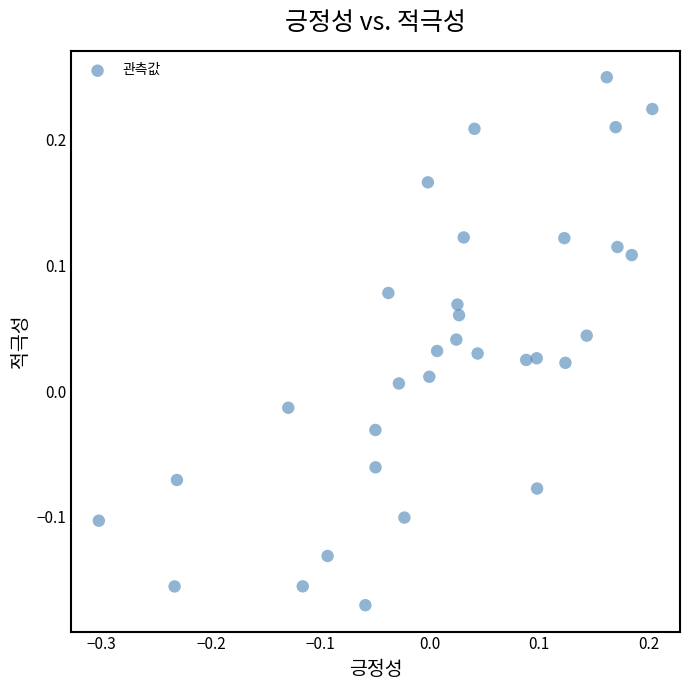

What is the range of Y values (max minus min)?

0.4